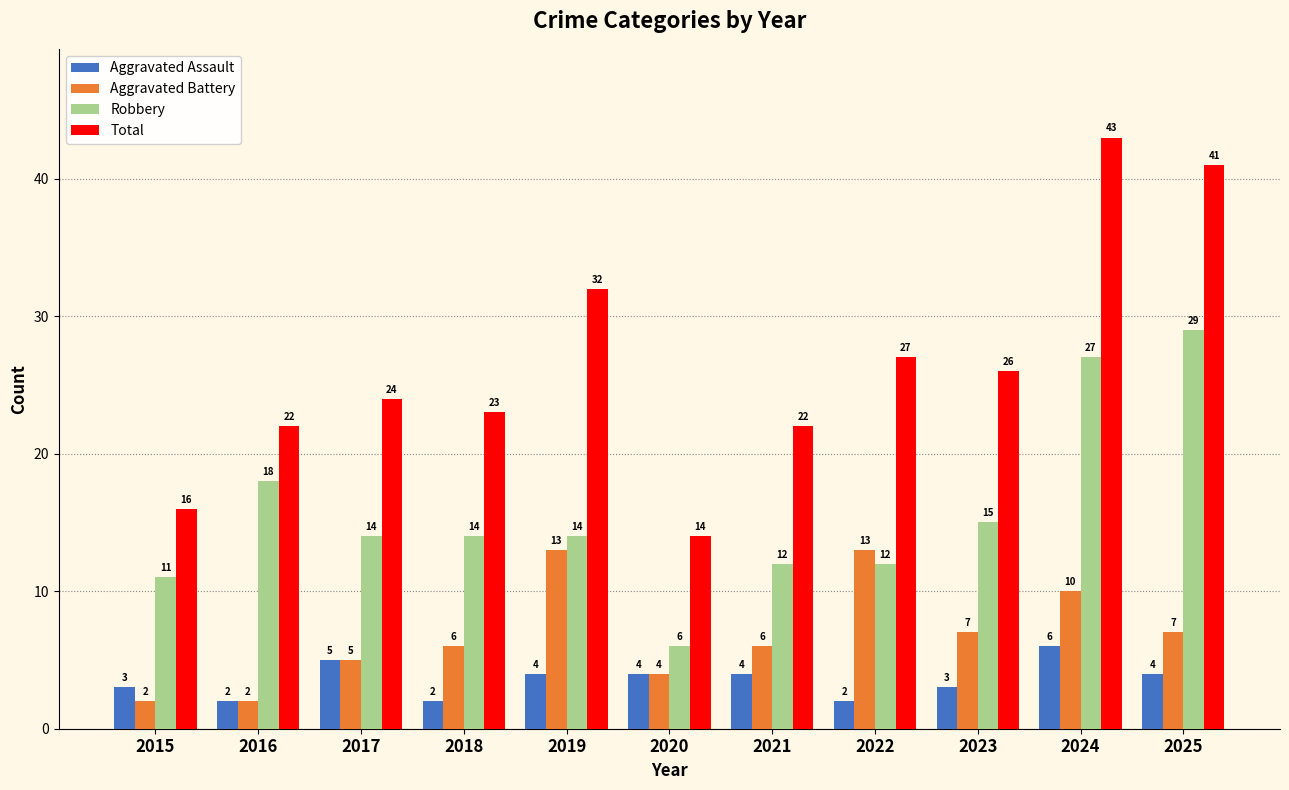

What are all the series names shown in the legend?

Aggravated Assault, Aggravated Battery, Robbery, Total